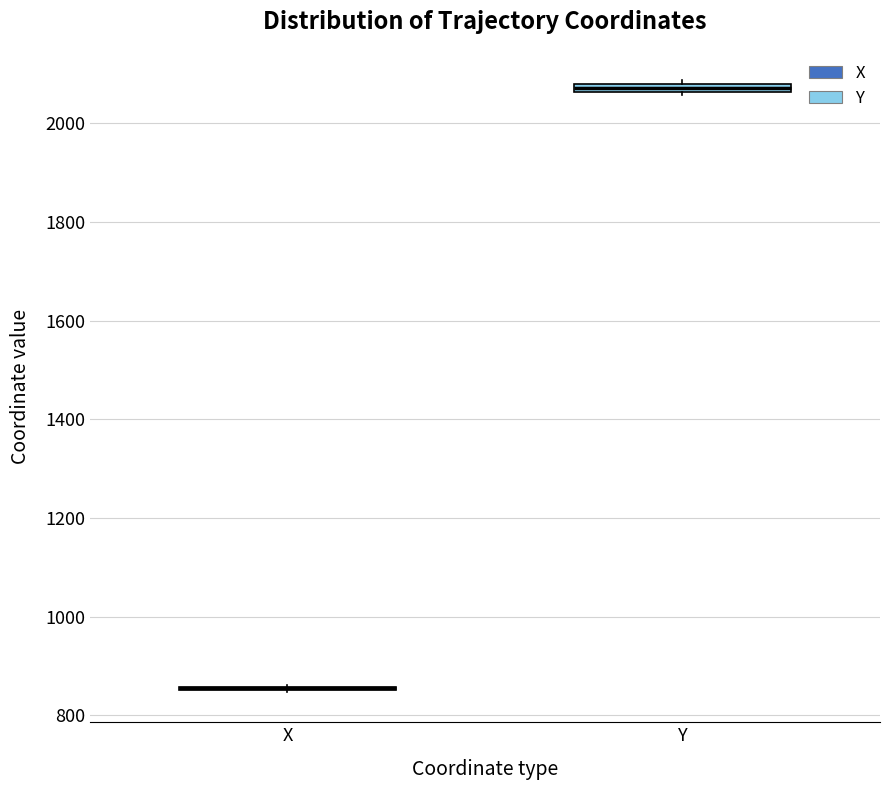

Where is the lower edge of the box for Y on the y-axis? The values are not printed on the chart, so give them approximately, as read against the axis.

2060